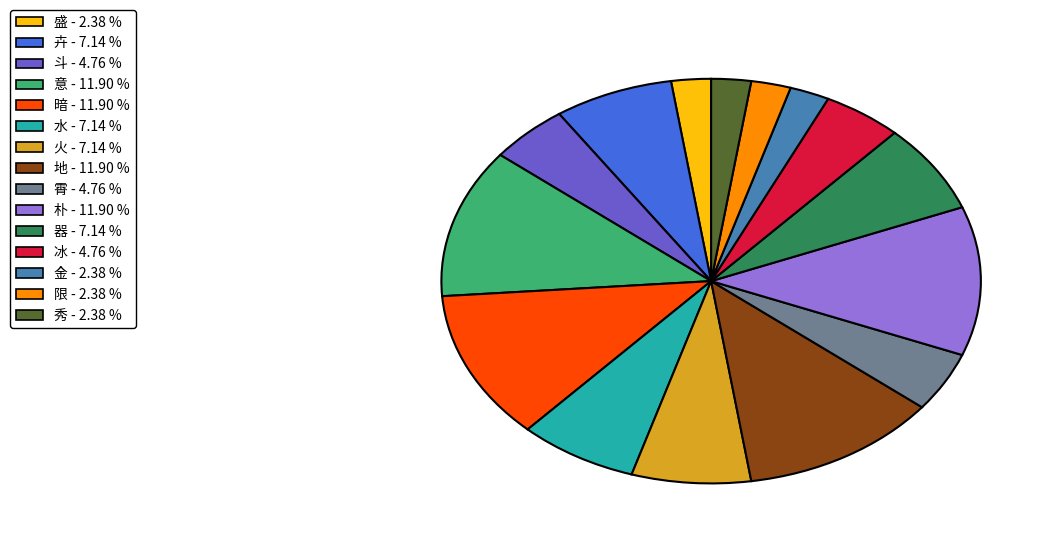

Is there a majority slice in this chart?

No